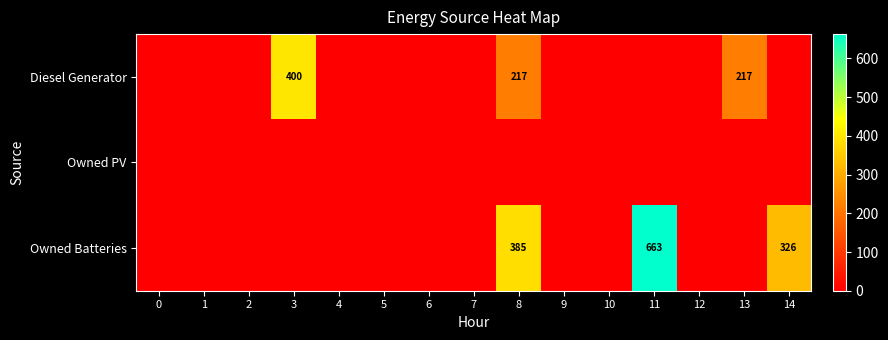

At which category is the sum across all series the highest?

11